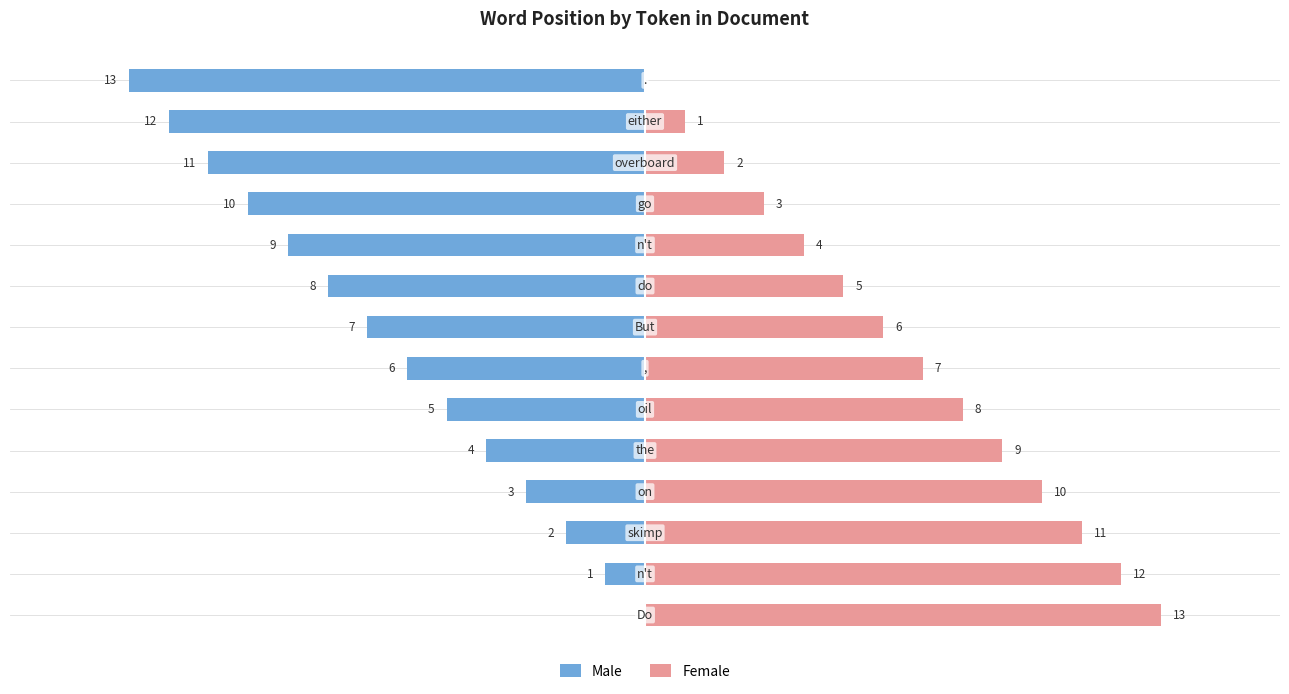

What is the maximum value shown in the chart?

13